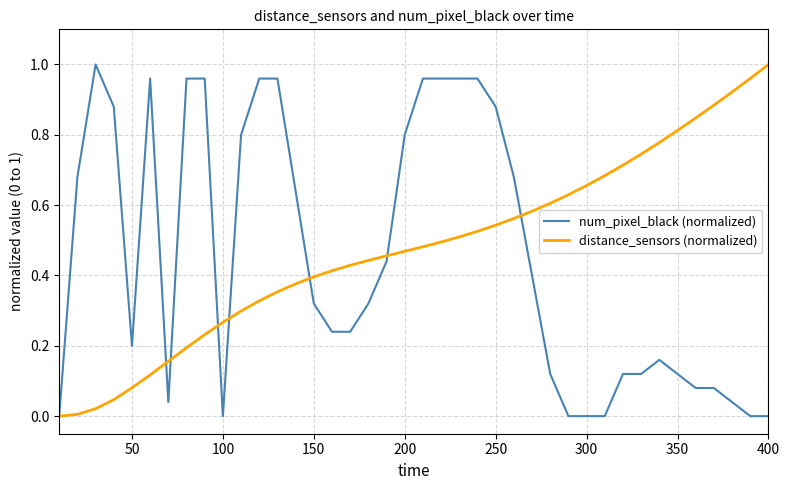

How many lines are shown in the chart?

2